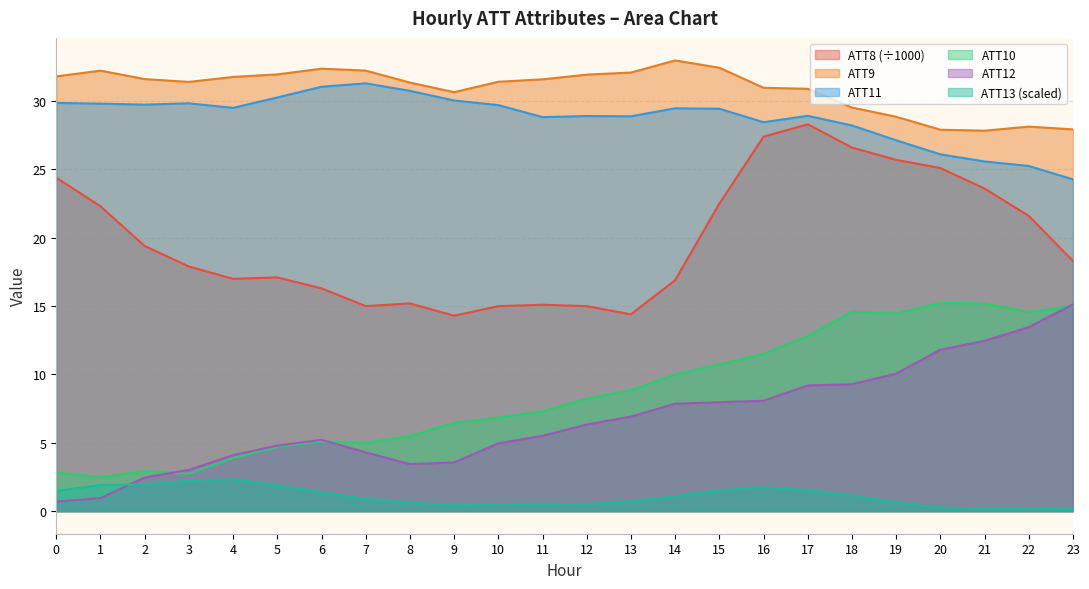

What is the greatest value displayed?

33.0